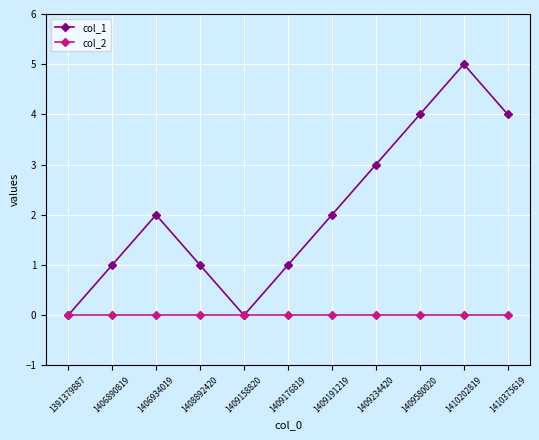

At 1406934019, list the series in order from smallest to largest.

col_2, col_1